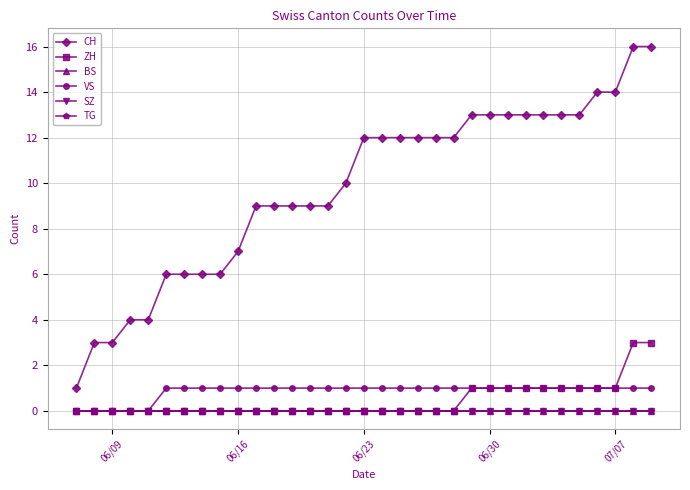

Reading left to right, what are all the values shown in this chart?

CH: 1	3	3	4	4	6	6	6	6	7	9	9	9	9	9	10	12	12	12	12	12	12	13	13	13	13	13	13	13	14	14	16	16
ZH: 0	0	0	0	0	0	0	0	0	0	0	0	0	0	0	0	0	0	0	0	0	0	1	1	1	1	1	1	1	1	1	3	3
BS: 0	0	0	0	0	0	0	0	0	0	0	0	0	0	0	0	0	0	0	0	0	0	0	0	0	0	0	0	0	0	0	0	0
VS: 0	0	0	0	0	1	1	1	1	1	1	1	1	1	1	1	1	1	1	1	1	1	1	1	1	1	1	1	1	1	1	1	1
SZ: 0	0	0	0	0	0	0	0	0	0	0	0	0	0	0	0	0	0	0	0	0	0	0	0	0	0	0	0	0	0	0	0	0
TG: 0	0	0	0	0	0	0	0	0	0	0	0	0	0	0	0	0	0	0	0	0	0	0	0	0	0	0	0	0	0	0	0	0